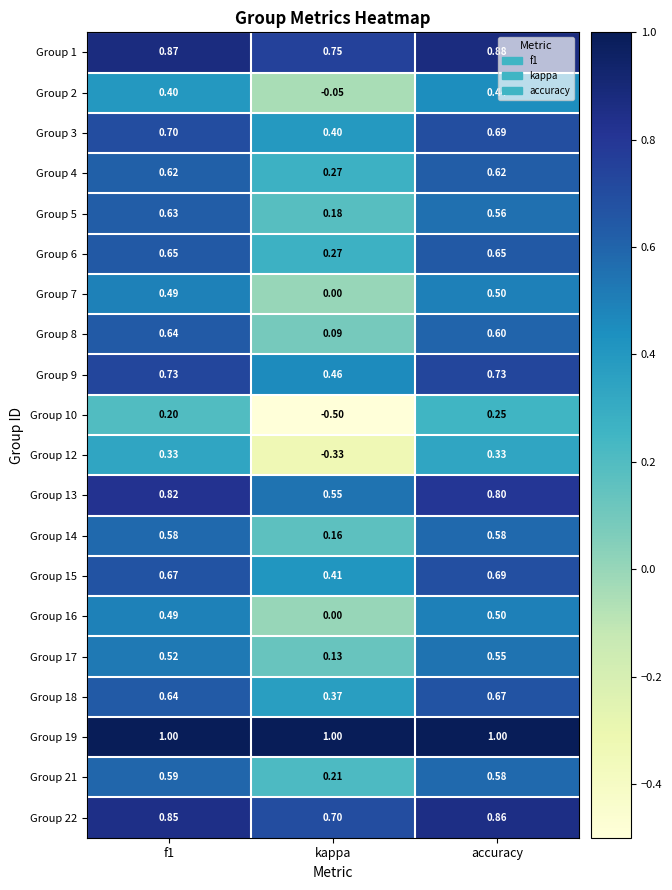

At which category is the sum across all series the highest?

accuracy